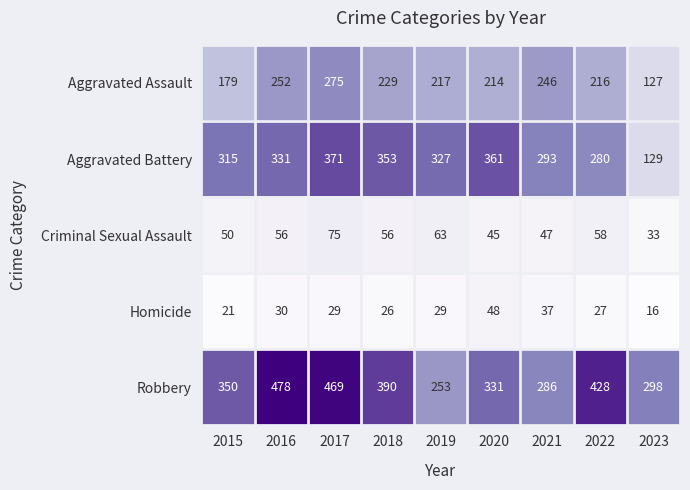

What value does the Robbery series have at 2015, to the nearest 5?

350